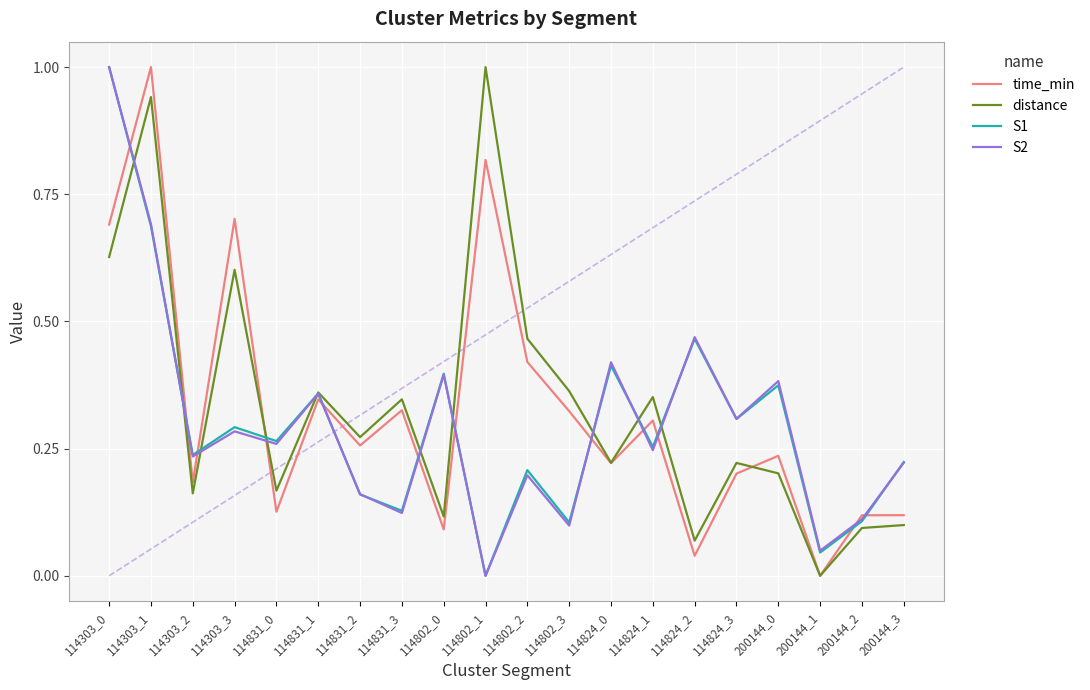

List the series in order of their peak value, lowest first.

time_min, distance, S1, S2